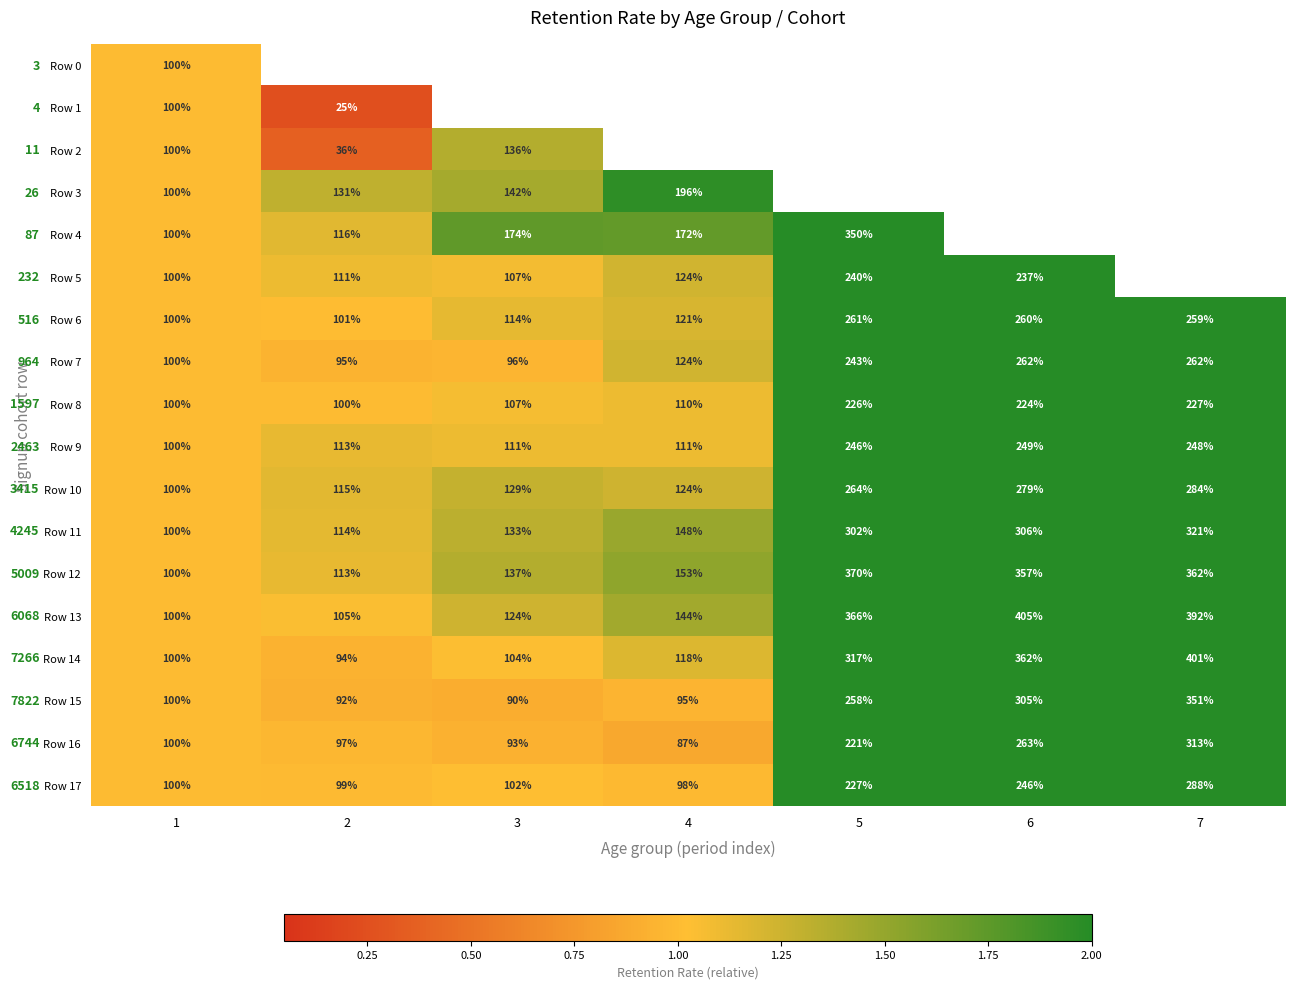

Is the value of Row 5 at 2 greater than the value of Row 16 at 3?

Yes